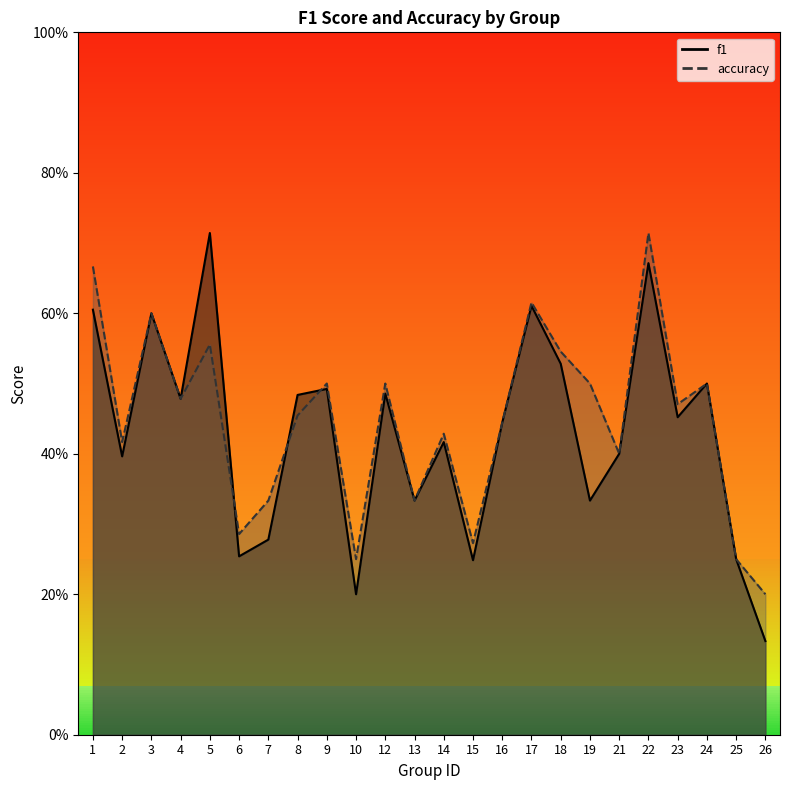

Which label corresponds to the smallest value in the chart?

26